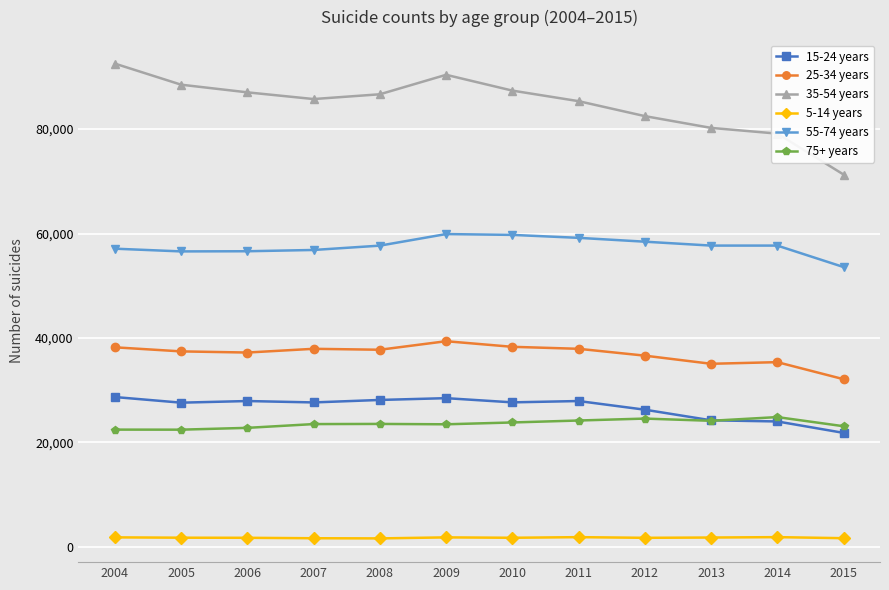

The 35-54 years series shows 18509 at 2015. True or false?

False